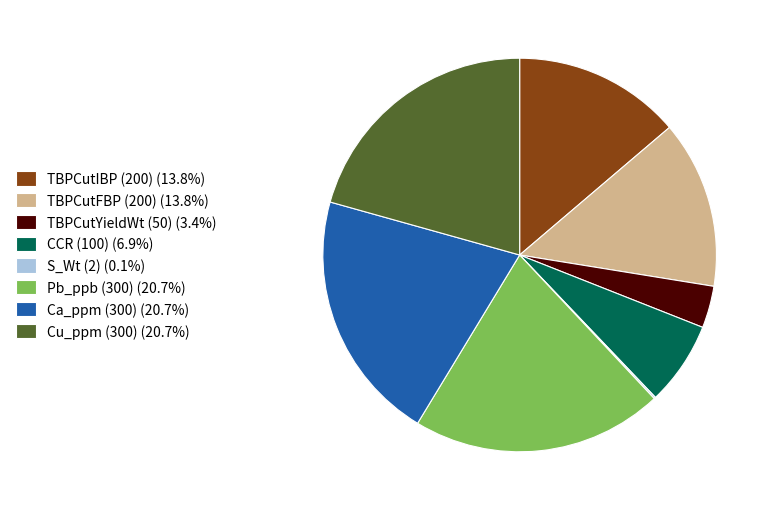

Is the sum of CCR (100) (6.9%) and Cu_ppm (300) (20.7%) greater than half?

No